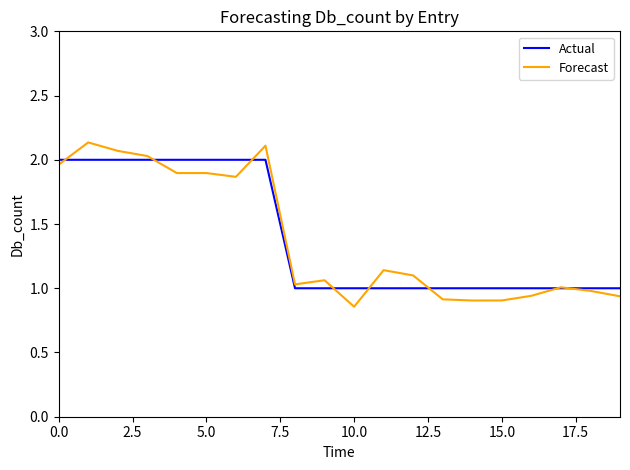

What is the difference between the second highest and second lowest values in the Forecast series?

1.2